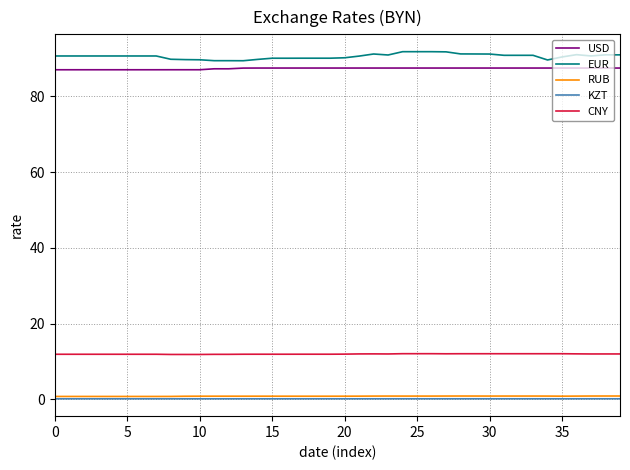

True or false: USD and KZT intersect in this chart.

False